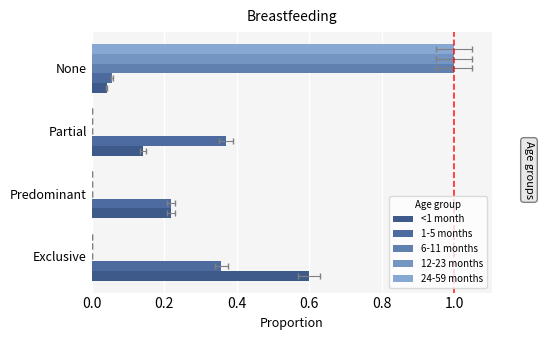

List the series in order of their peak value, lowest first.

1-5 months, <1 month, 6-11 months, 12-23 months, 24-59 months